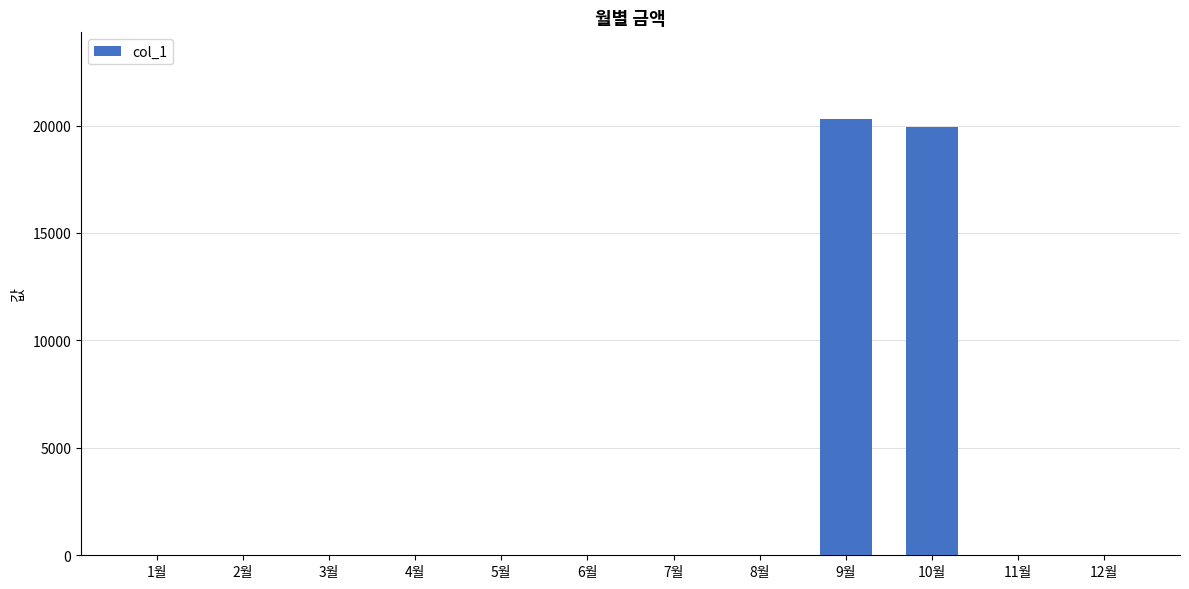

How many series are shown in this chart?

1